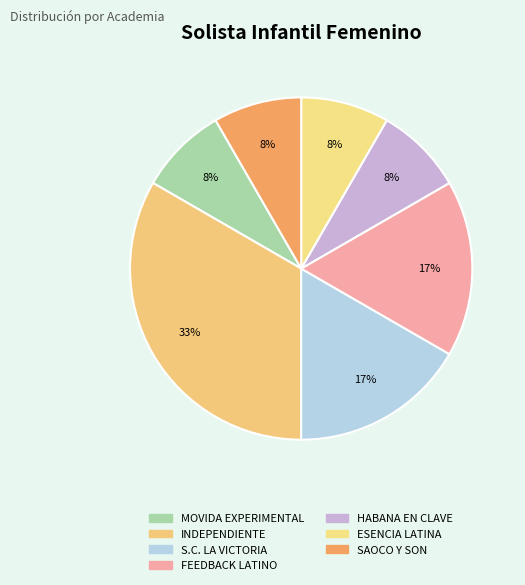

To the nearest percent, what portion does S.C. LA VICTORIA represent?

17%